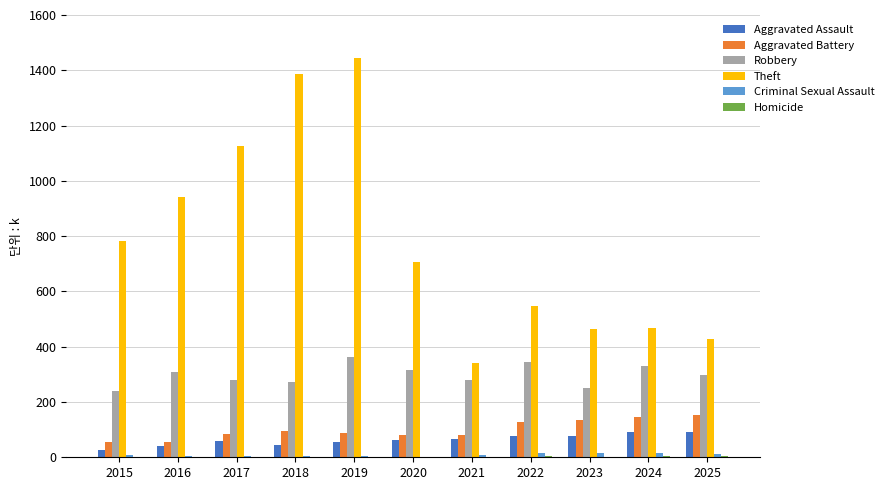

What is the sum of all Aggravated Assault values?

696